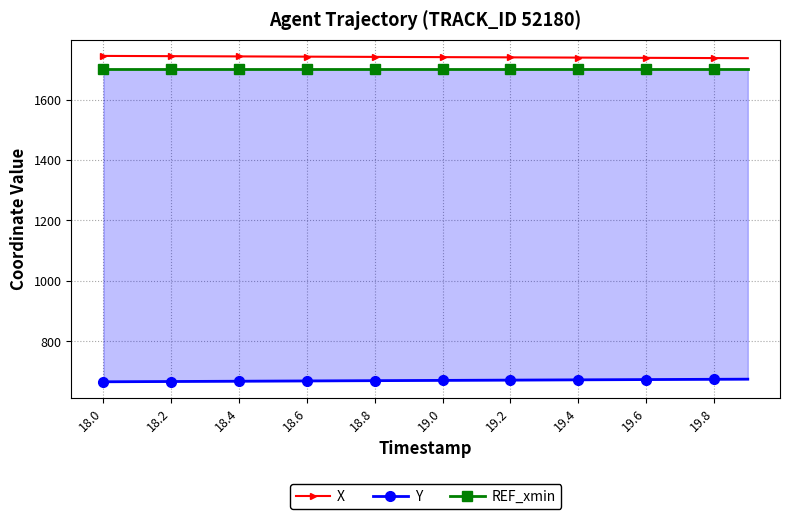

At which category is the sum across all series the highest?

19